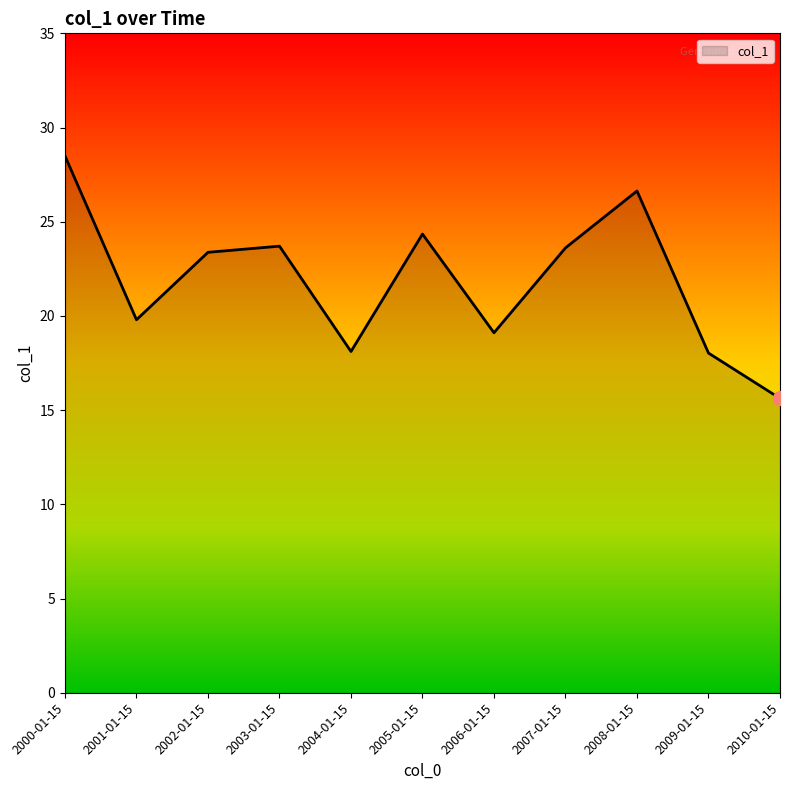

The chart shows a value of 39.3 at 2000-01-15. True or false?

False